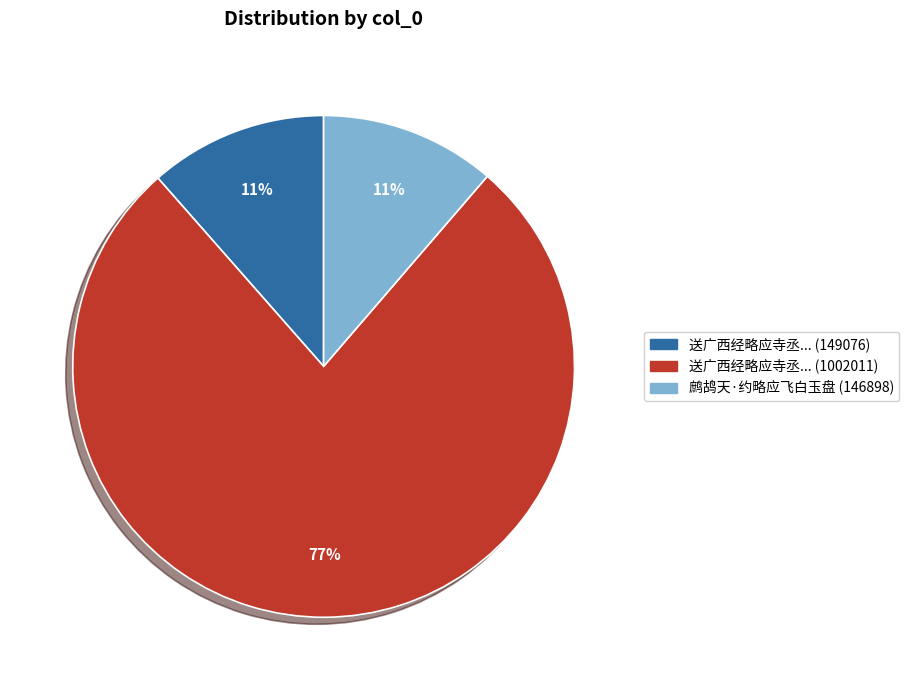

What is the largest slice in the pie chart?

送广西经略应寺丞... (1002011)